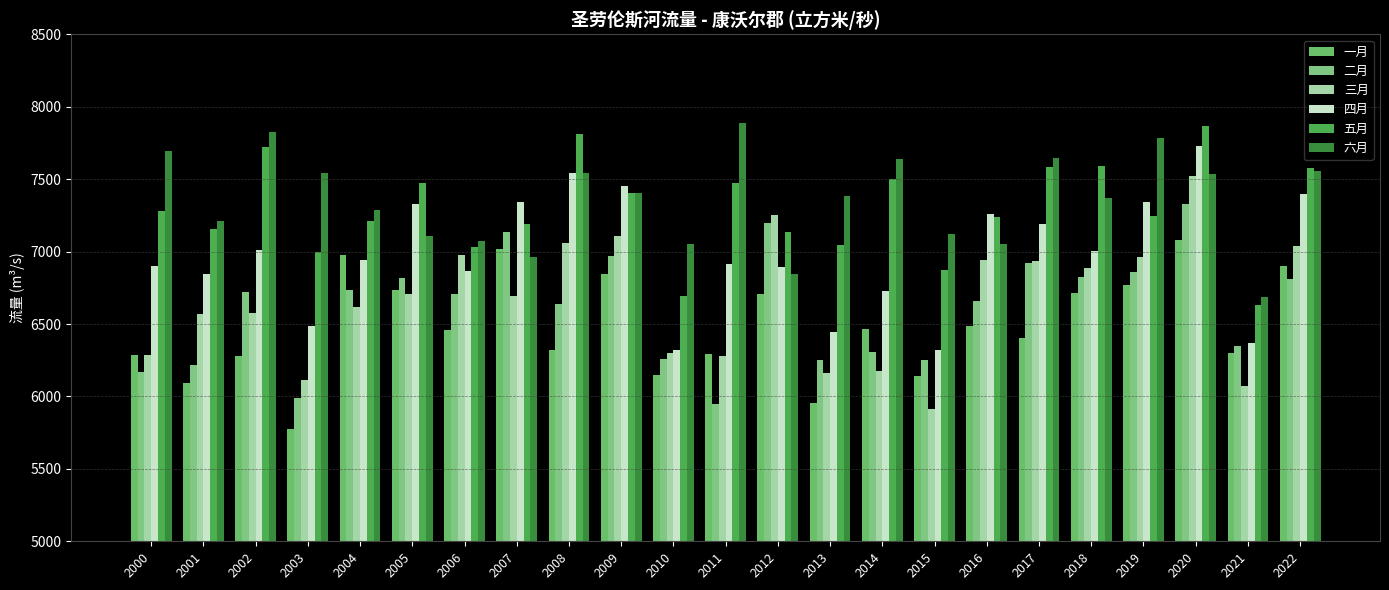

What is the value of the 二月 bar at the 17th from the left?

6655.4